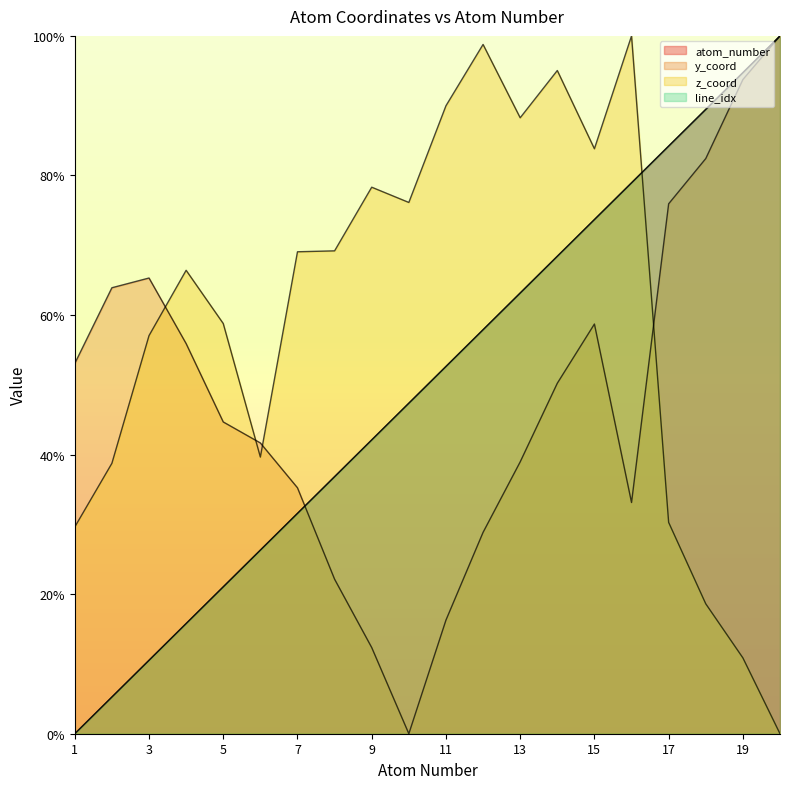

How many lines are shown in the chart?

4